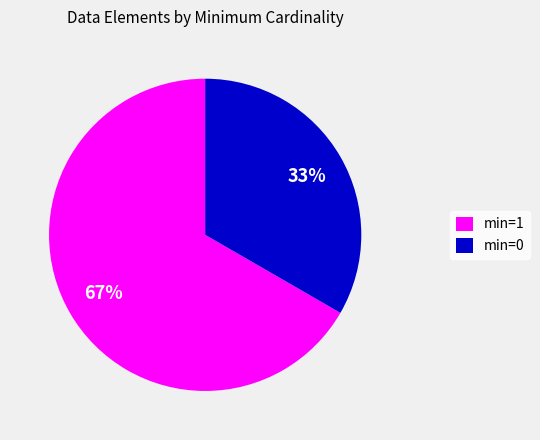

What is the ratio of the value at min=1 to the value at min=0?

2.0